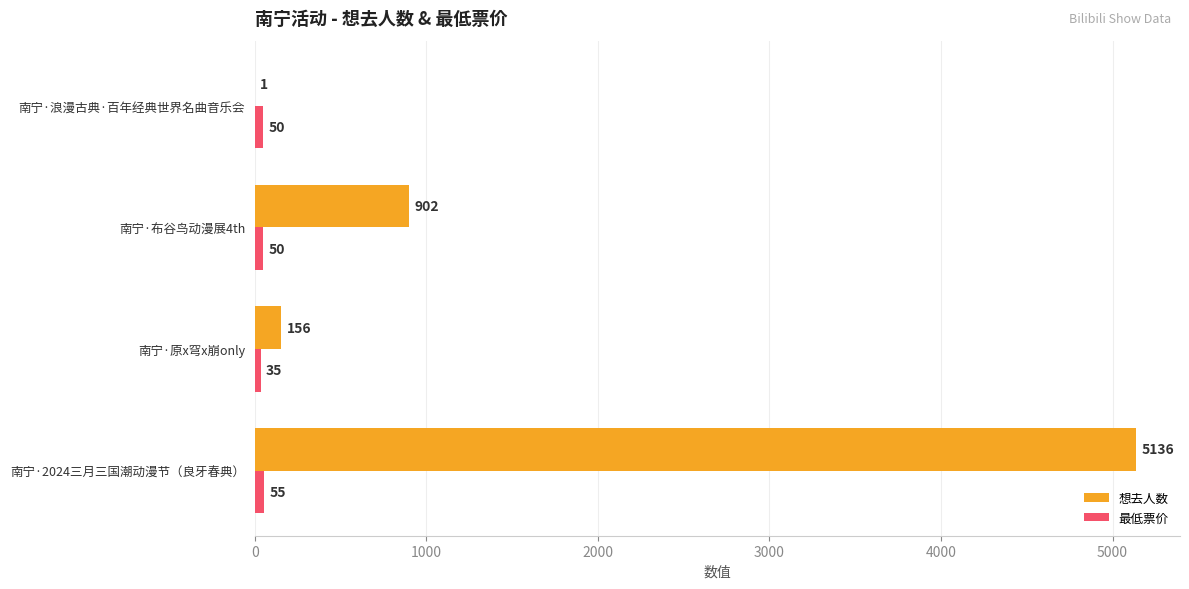

Which series has the largest total across all categories?

想去人数